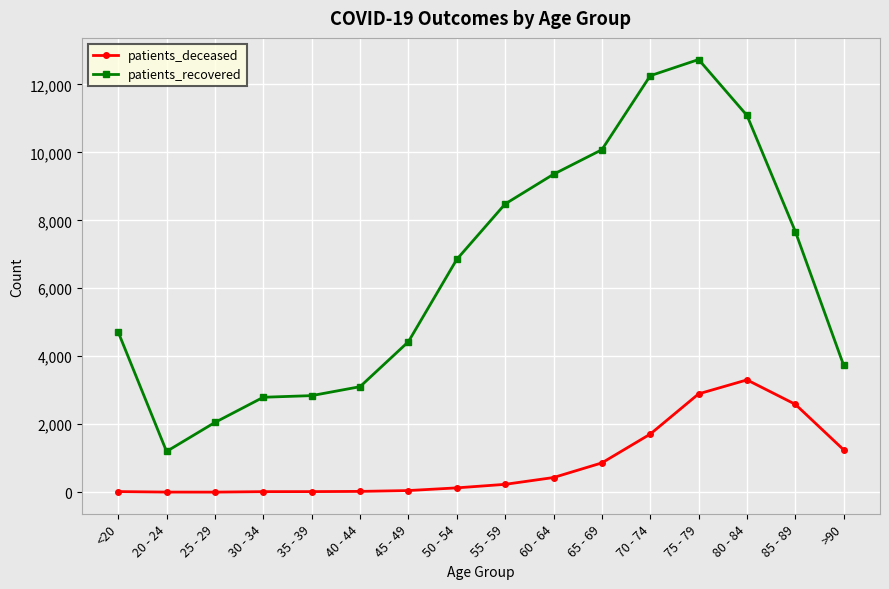

Which series has the largest total across all categories?

patients_recovered